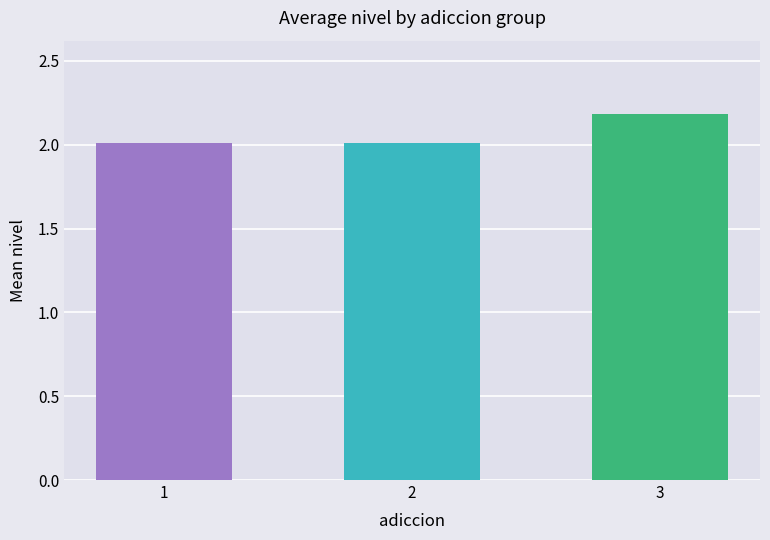

How many bars are there in total?

3